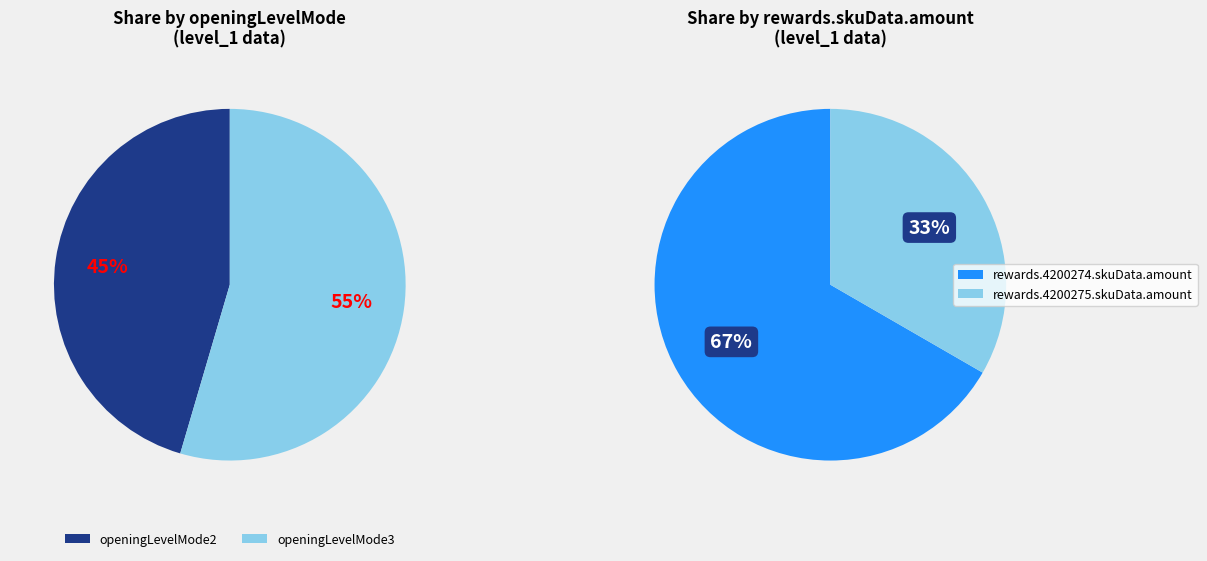

How many slices are in this pie chart?

4